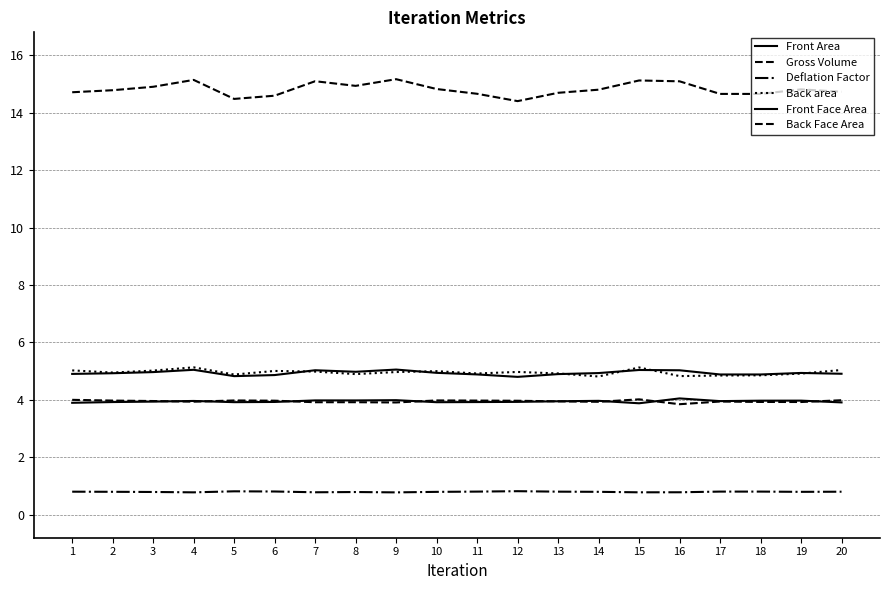

What is the value of the Front Face Area point at the 15th from the left?

3.9